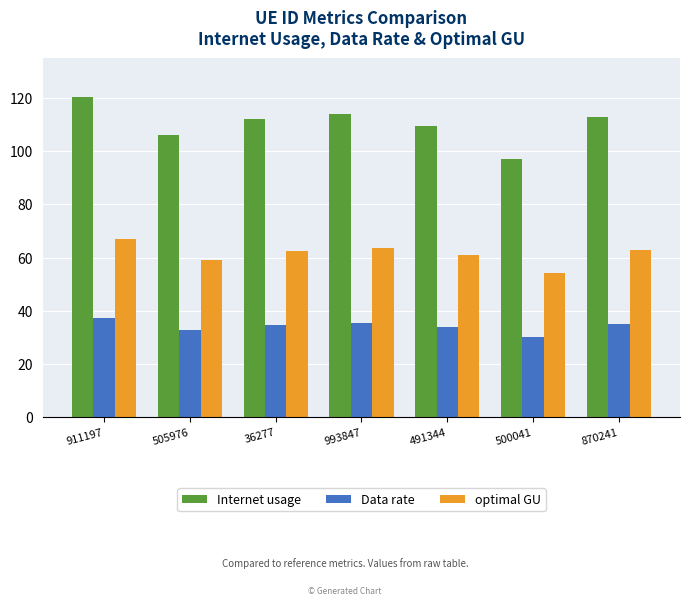

Which series has the widest spread of values?

Internet usage